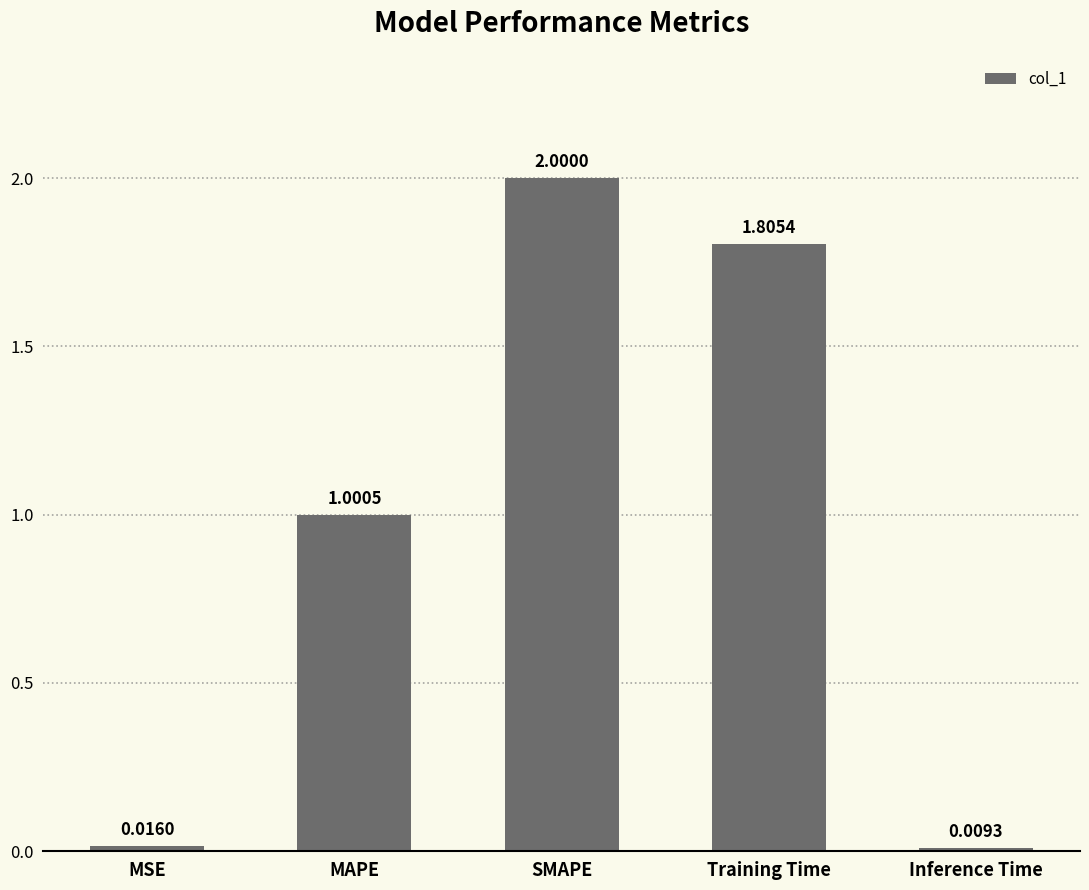

Rank the categories by value from highest to lowest.

SMAPE, Training Time, MAPE, MSE, Inference Time